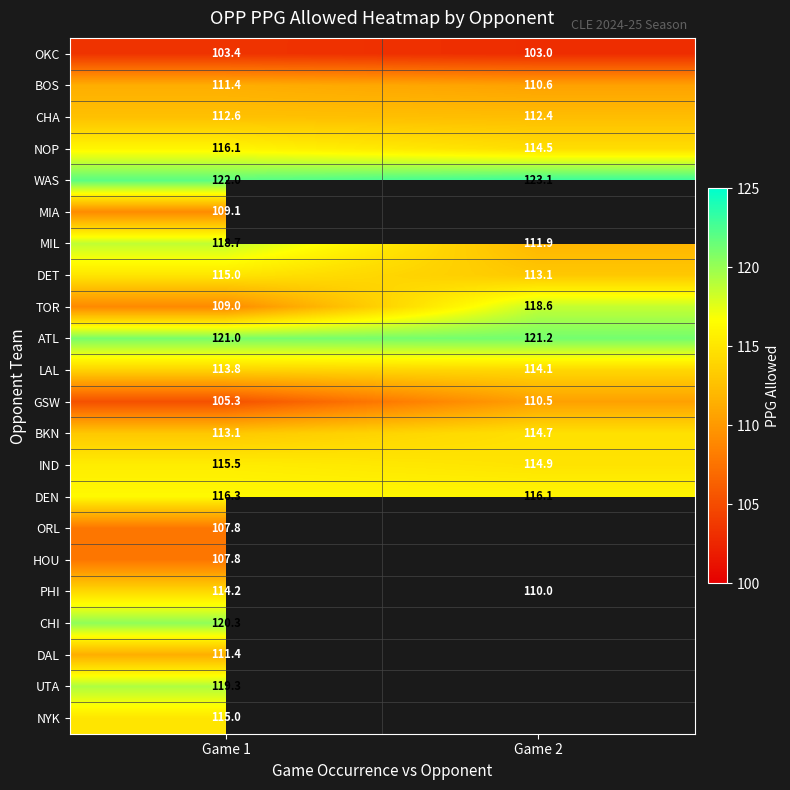

What is the total value across all series at Game 1?

2498.1